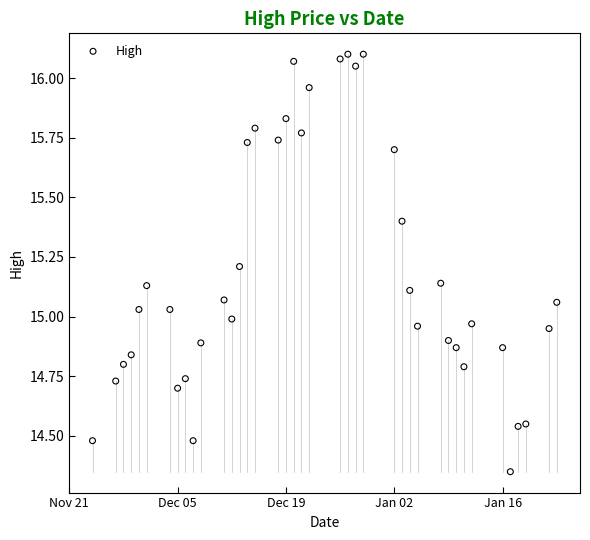

What is the range of X values (max minus min)?

60.0